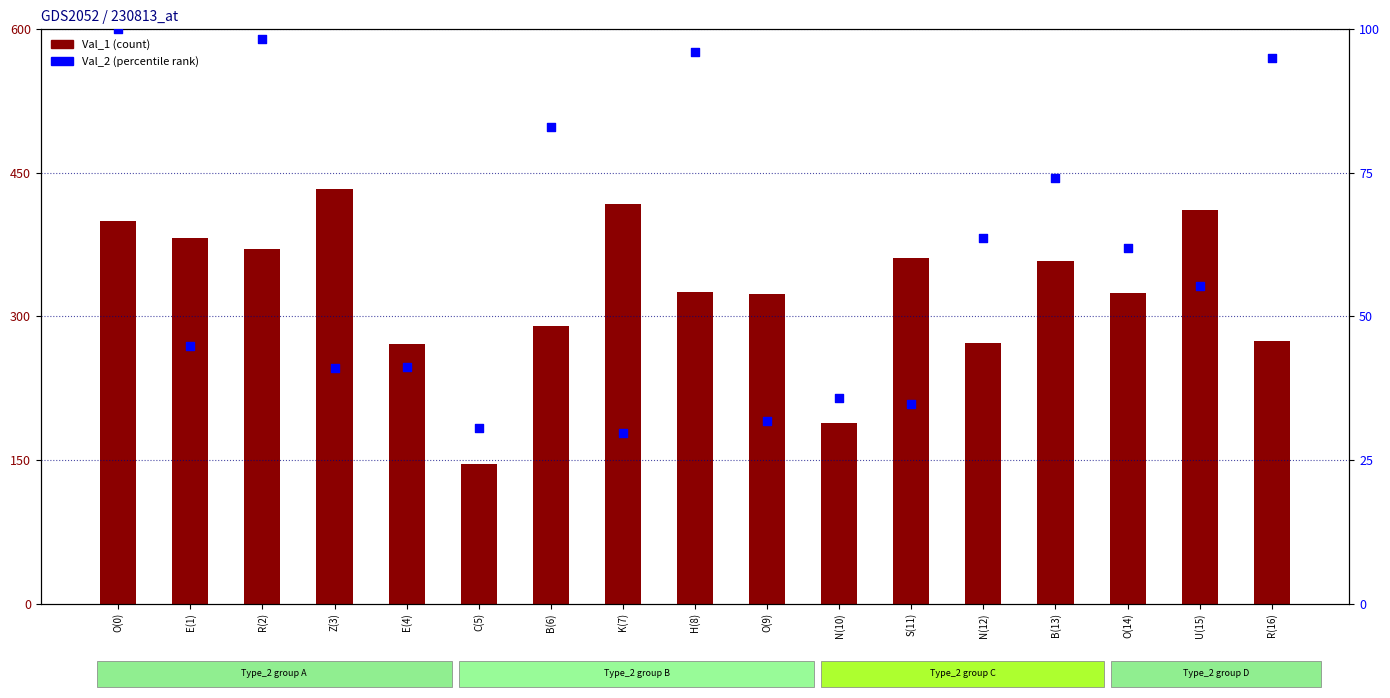

What is the total value across all series at B(6)?

372.9